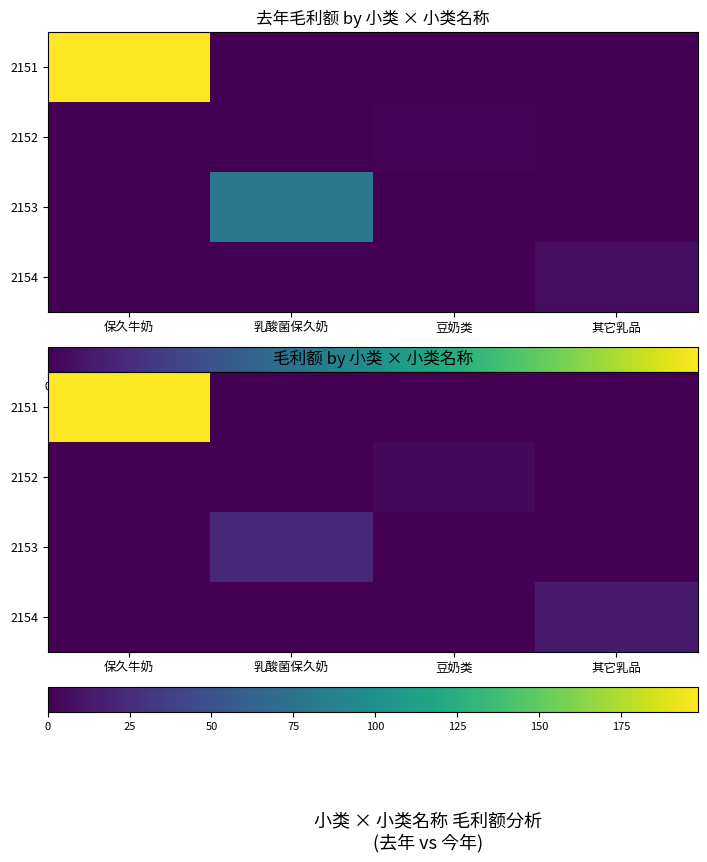

Is it true that 2151 equals 78.6 at 乳酸菌保久奶?

False